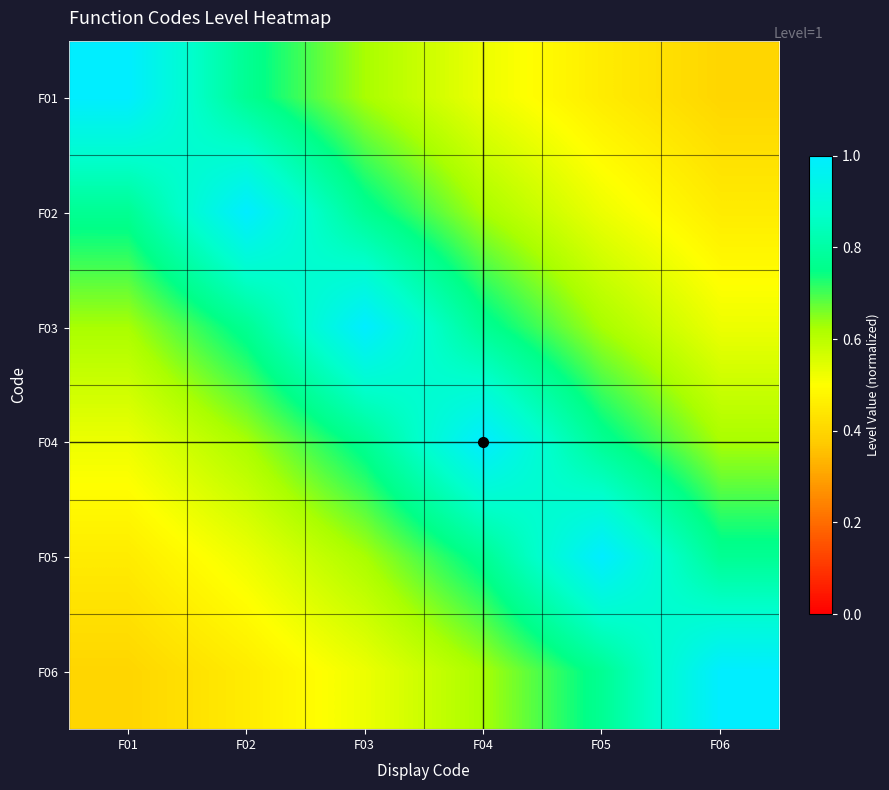

What is the total value across all series at F03?

4.3